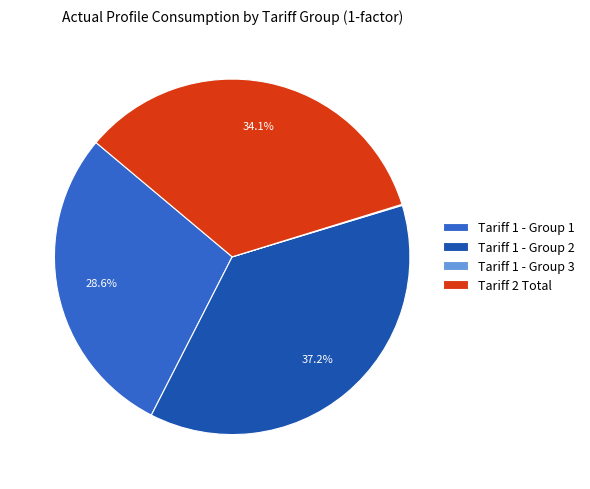

Is there a majority slice in this chart?

No